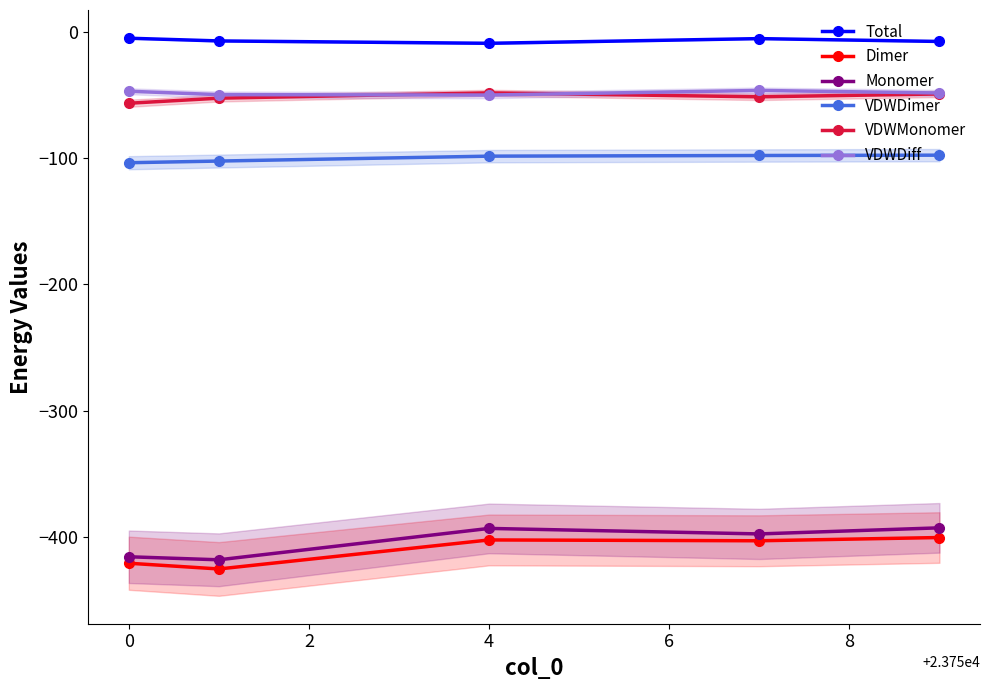

What is the highest value of the VDWDiff series?

-46.5